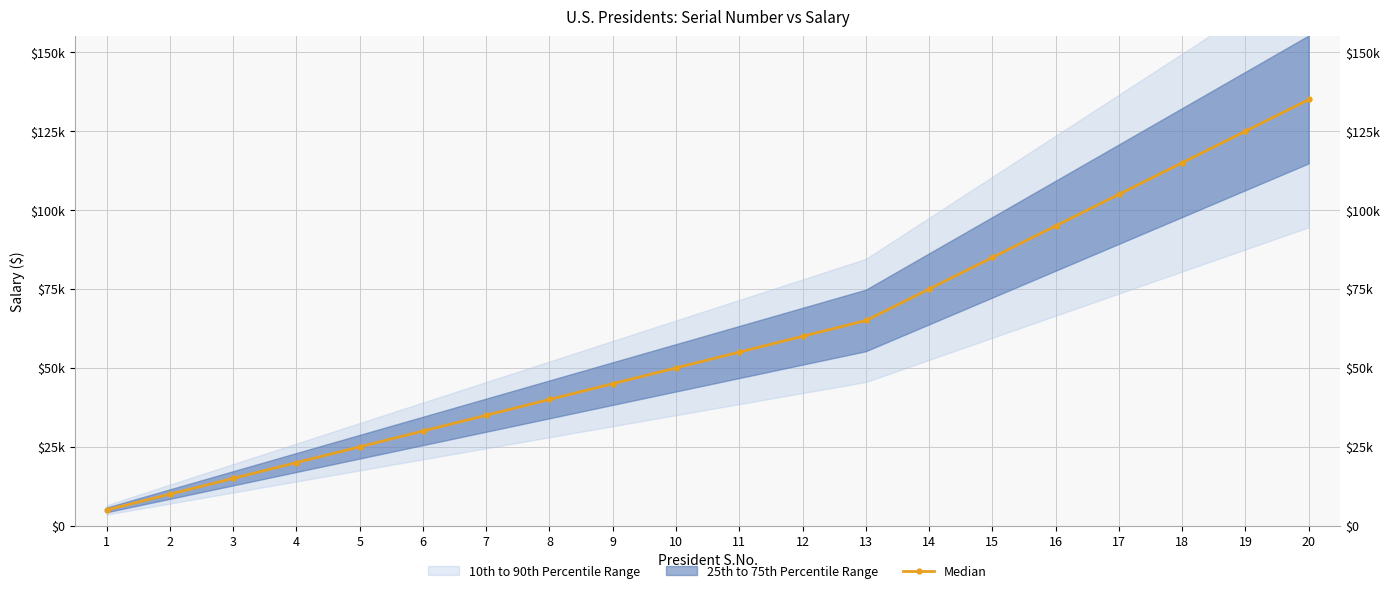

What is the difference between the maximum and second lowest values?

125000